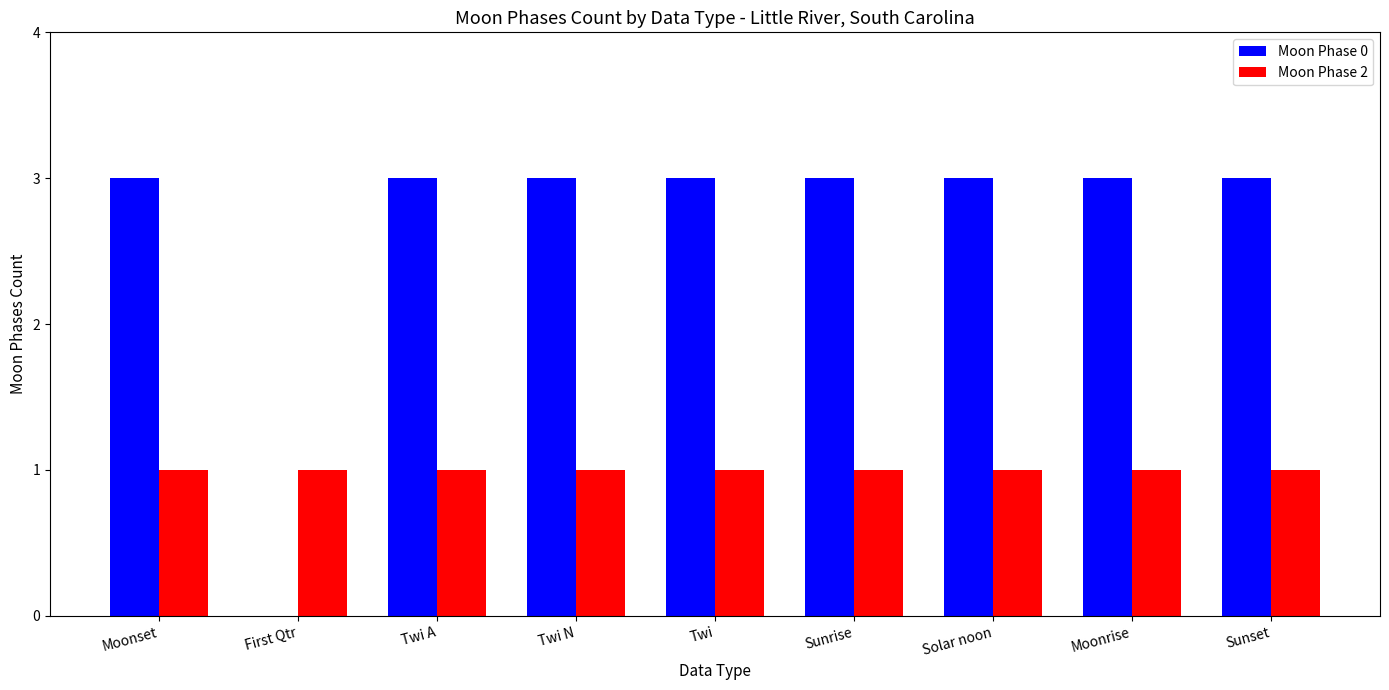

Which series has the largest total across all categories?

Moon Phase 0